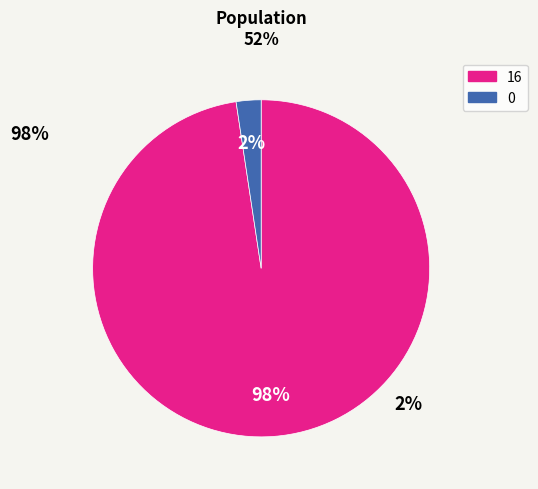

To the nearest percent, what is the average slice percentage?

50%